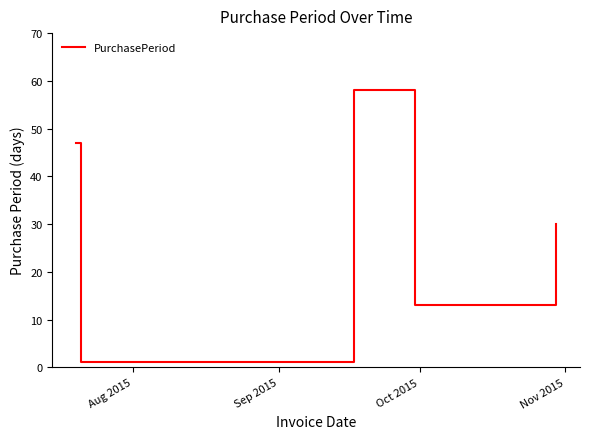

True or false: the data has more than 0 interior local peaks.

True